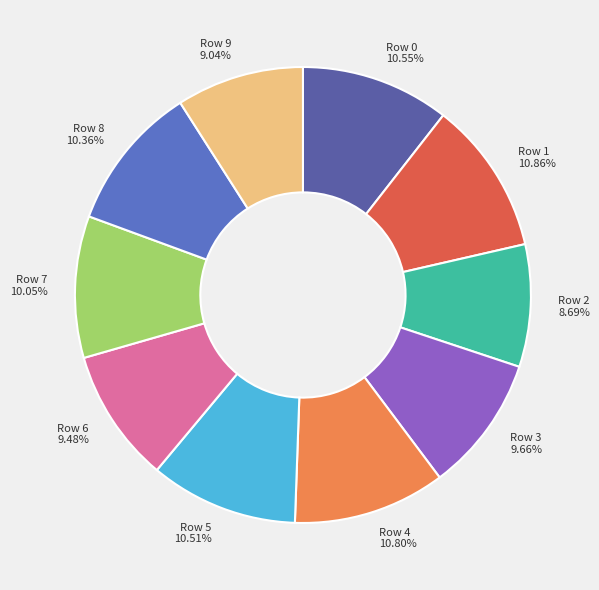

Does Row 5 represent more than half of the total?

No